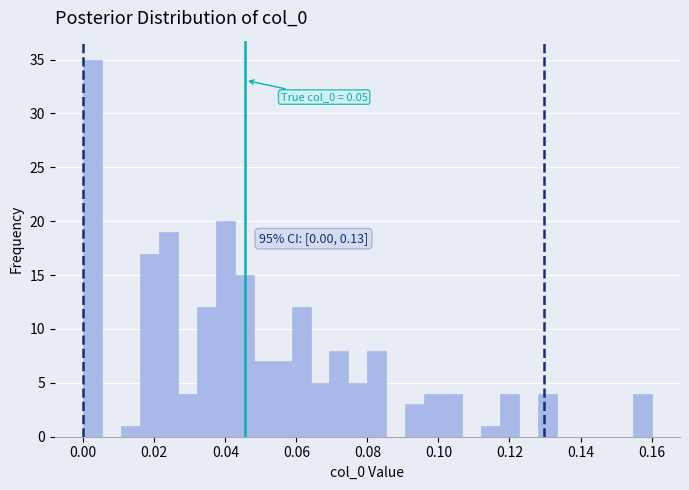

Around what value on the x-axis is the tallest bar? Give the approximate position of its centre, as read against the axis.

0.002